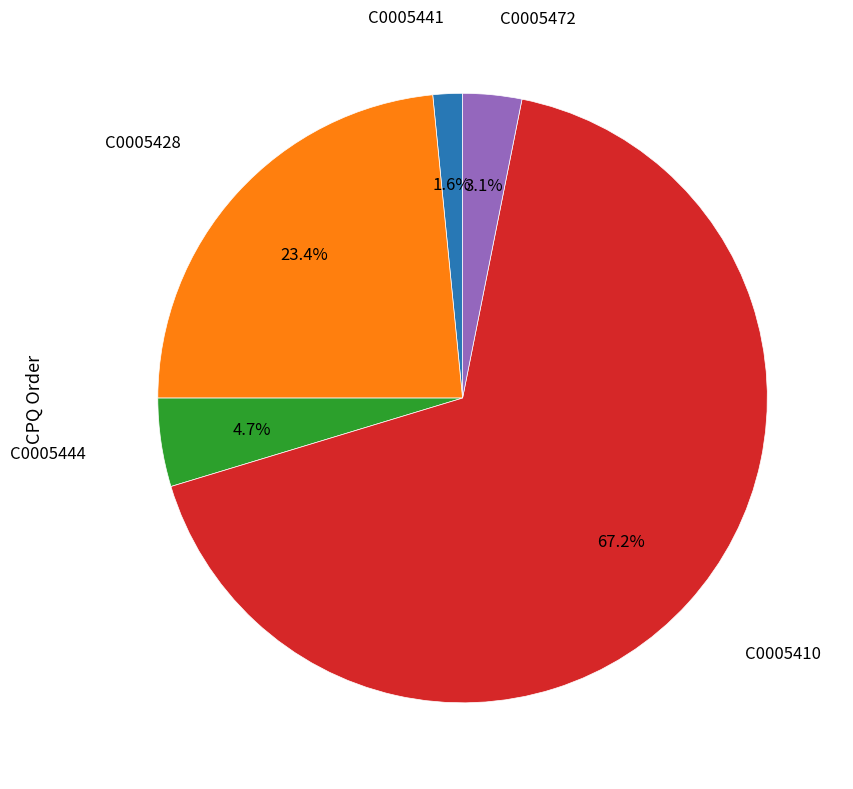

Is there a majority slice in this chart?

Yes